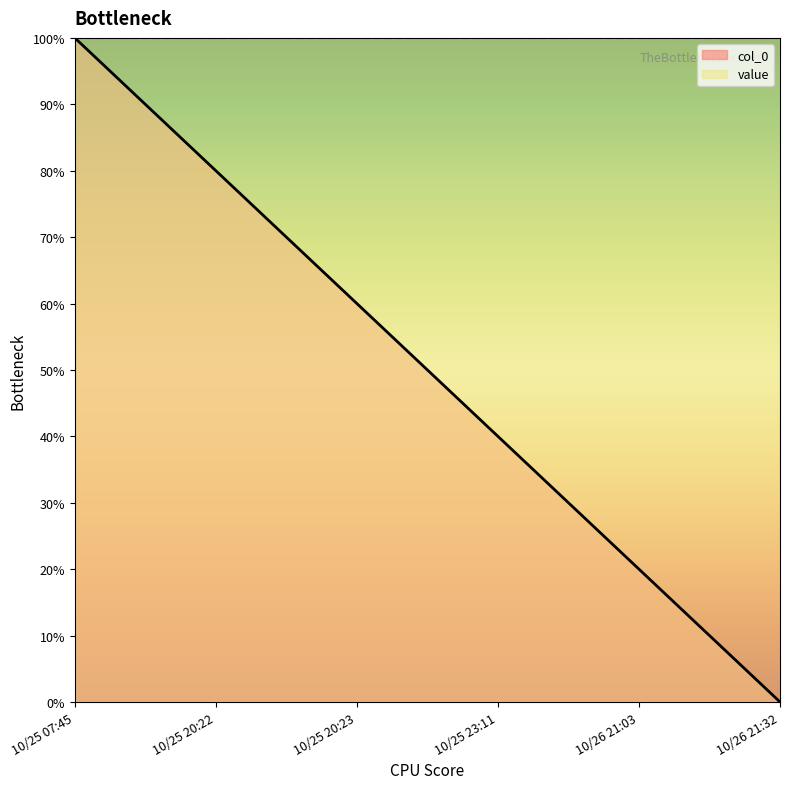

Is it true that the value at 10/26 21:32 is 0?

True